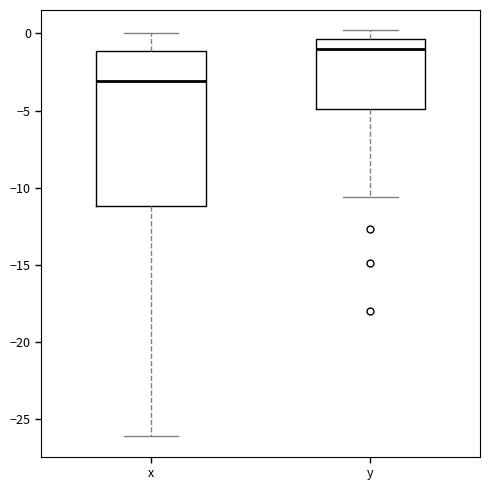

Where is the upper edge of the box for y on the y-axis? The values are not printed on the chart, so give them approximately, as read against the axis.

-0.5